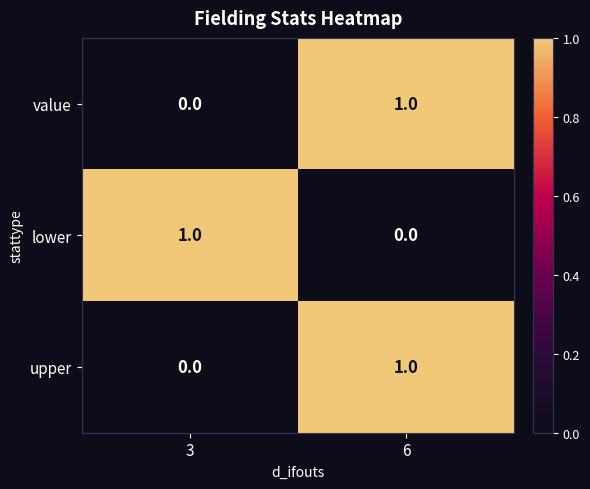

Rank the categories by upper value from highest to lowest.

6, 3